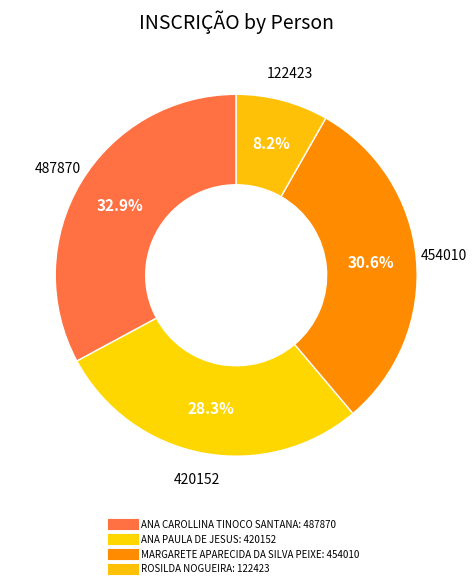

What percentage is the ANA CAROLLINA TINOCO SANTANA slice, to the nearest percent?

33%